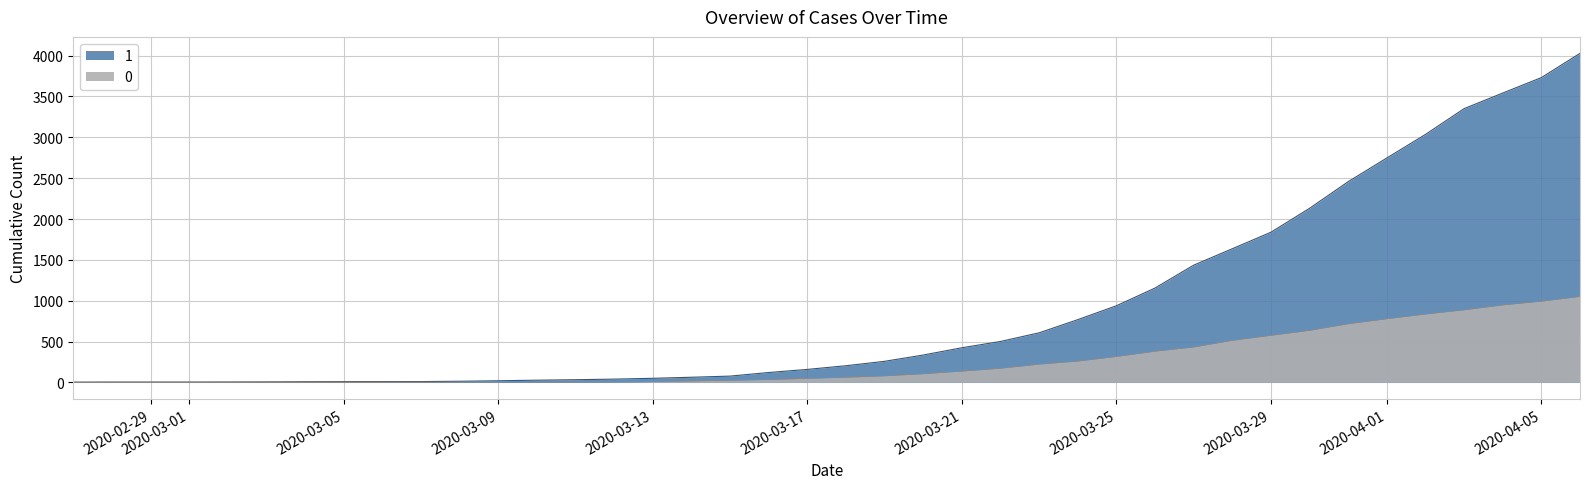

Which series has the largest total across all categories?

1